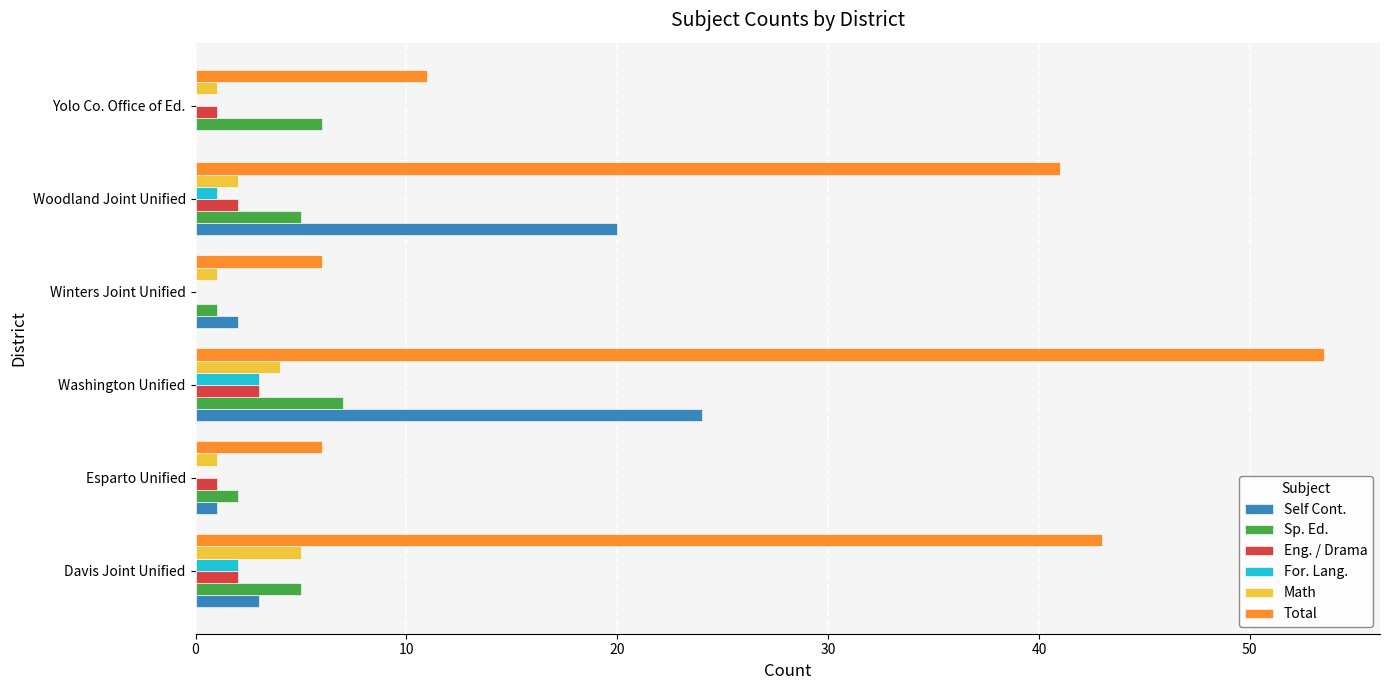

What is the highest value of the Total series?

53.5